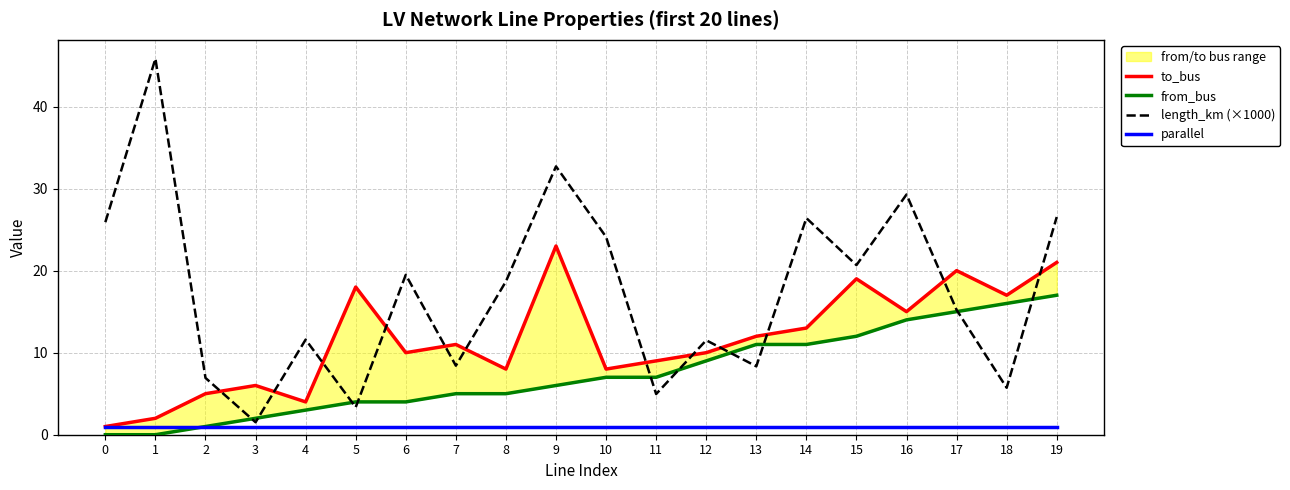

List the labels in order of length_km (×1000) value, largest first.

1, 9, 16, 19, 14, 0, 10, 15, 6, 8, 17, 4, 12, 7, 13, 2, 18, 11, 5, 3